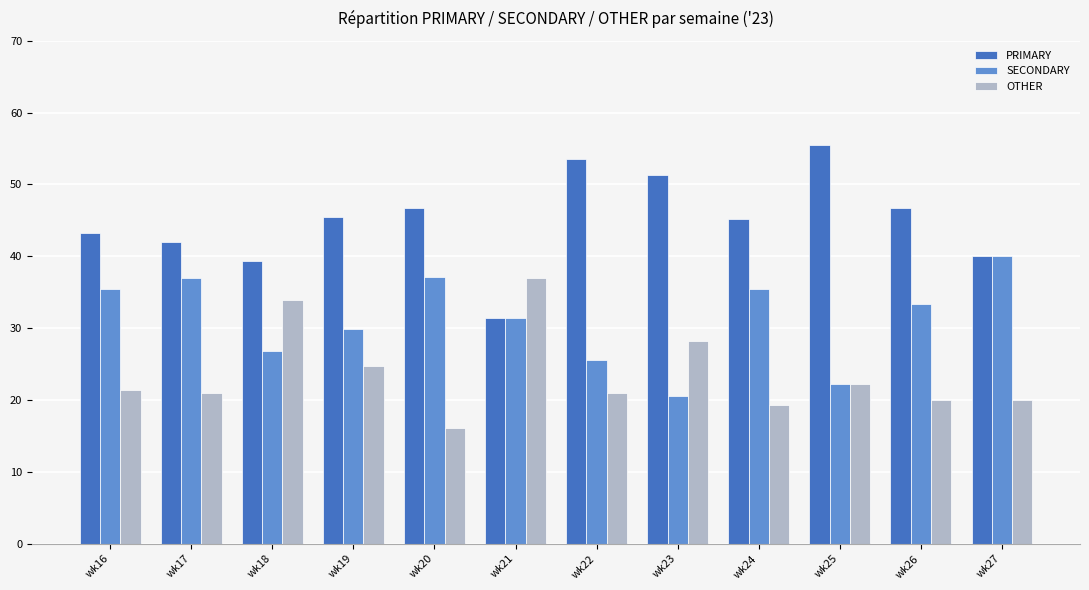

What is the spread (max minus min) of values at wk18?

12.5